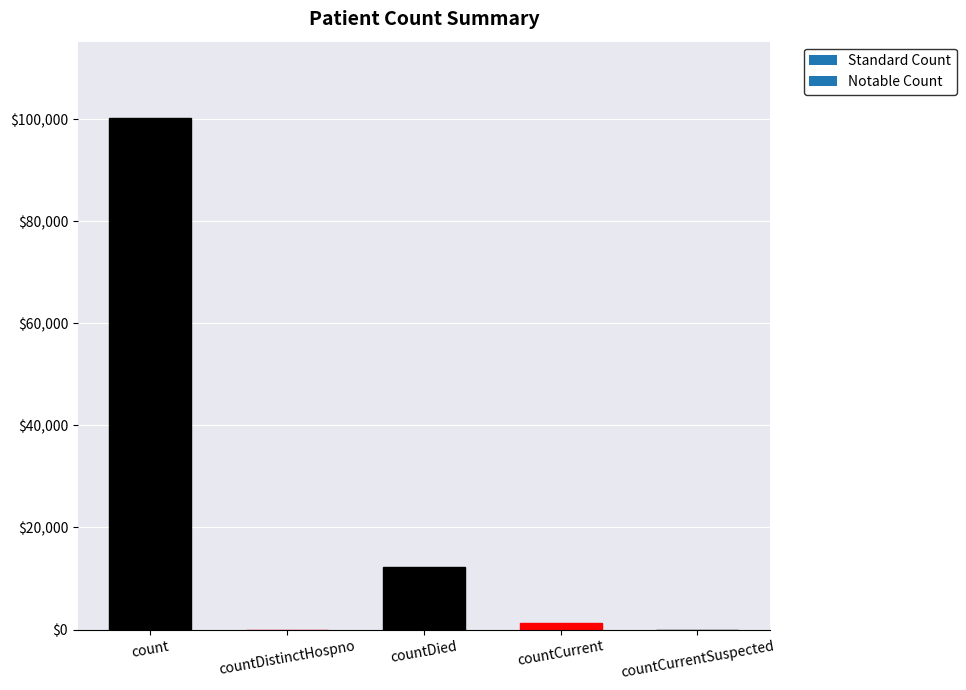

What is the sum of all values?

113605